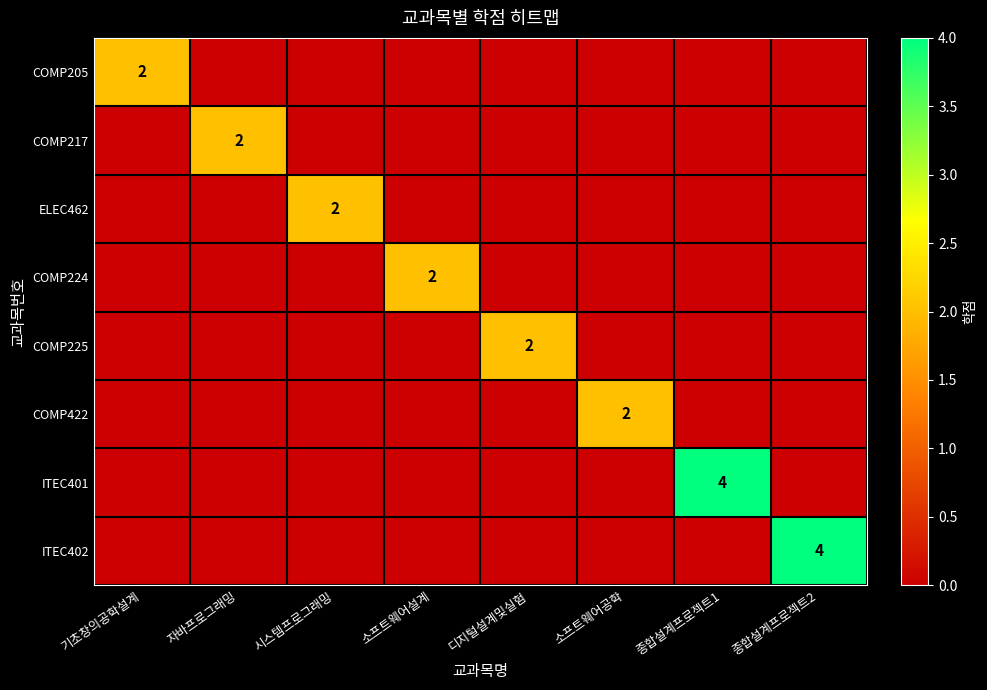

Which category has the lowest value across all series?

자바프로그래밍